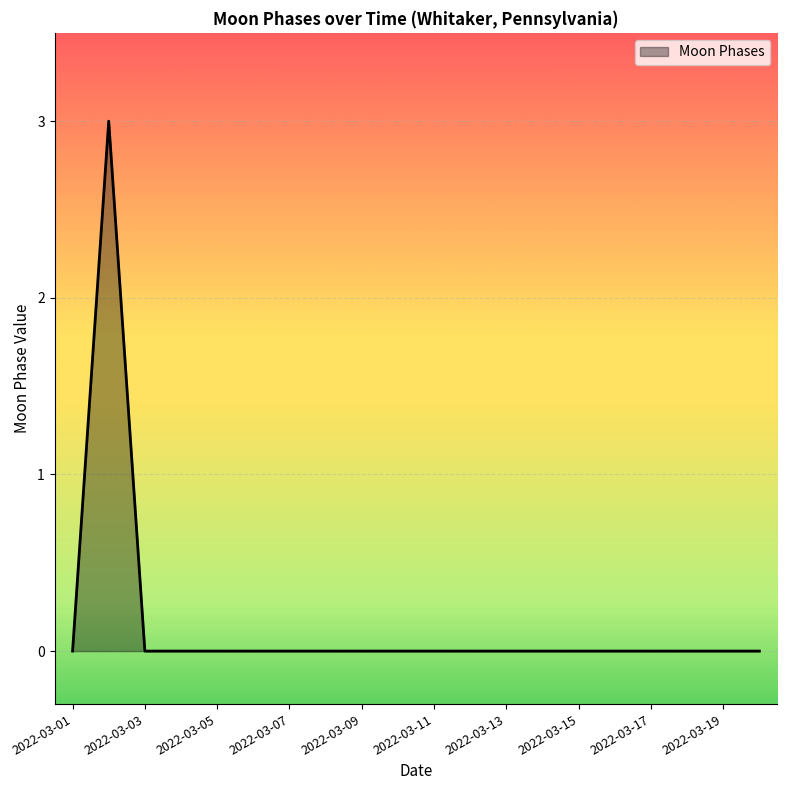

What is the maximum value shown in the chart?

3